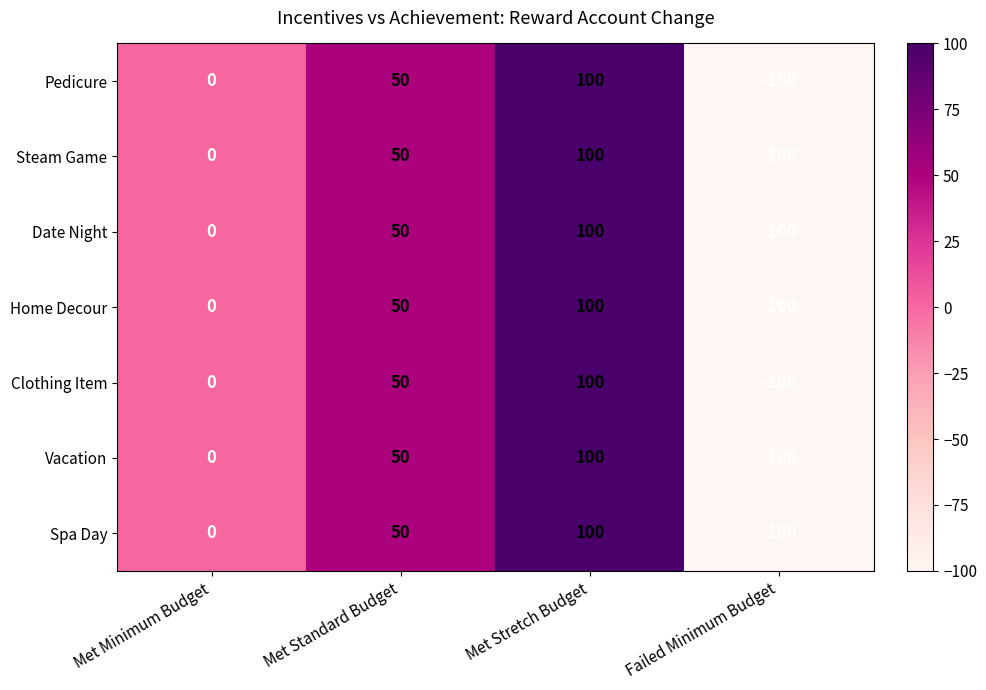

Where is Date Night nearest to the value 0?

Met Minimum Budget